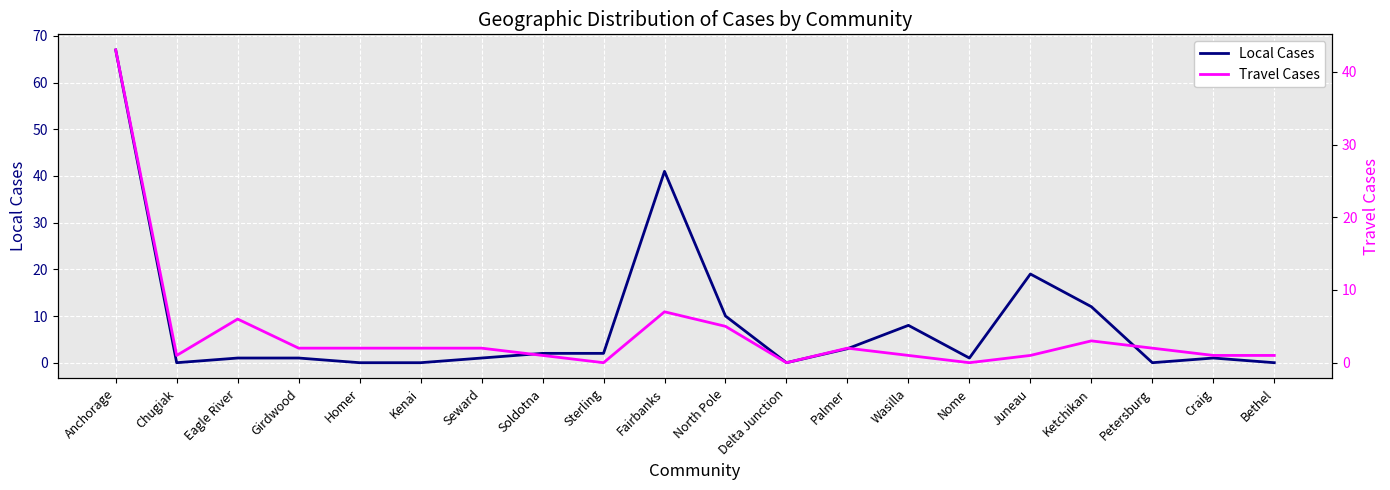

Reading right to left, transcribe all the data shown in this chart.

Local Cases: Bethel=0	Craig=1	Petersburg=0	Ketchikan=12	Juneau=19	Nome=1	Wasilla=8	Palmer=3	Delta Junction=0	North Pole=10	Fairbanks=41	Sterling=2	Soldotna=2	Seward=1	Kenai=0	Homer=0	Girdwood=1	Eagle River=1	Chugiak=0	Anchorage=67
Travel Cases: Bethel=1	Craig=1	Petersburg=2	Ketchikan=3	Juneau=1	Nome=0	Wasilla=1	Palmer=2	Delta Junction=0	North Pole=5	Fairbanks=7	Sterling=0	Soldotna=1	Seward=2	Kenai=2	Homer=2	Girdwood=2	Eagle River=6	Chugiak=1	Anchorage=43